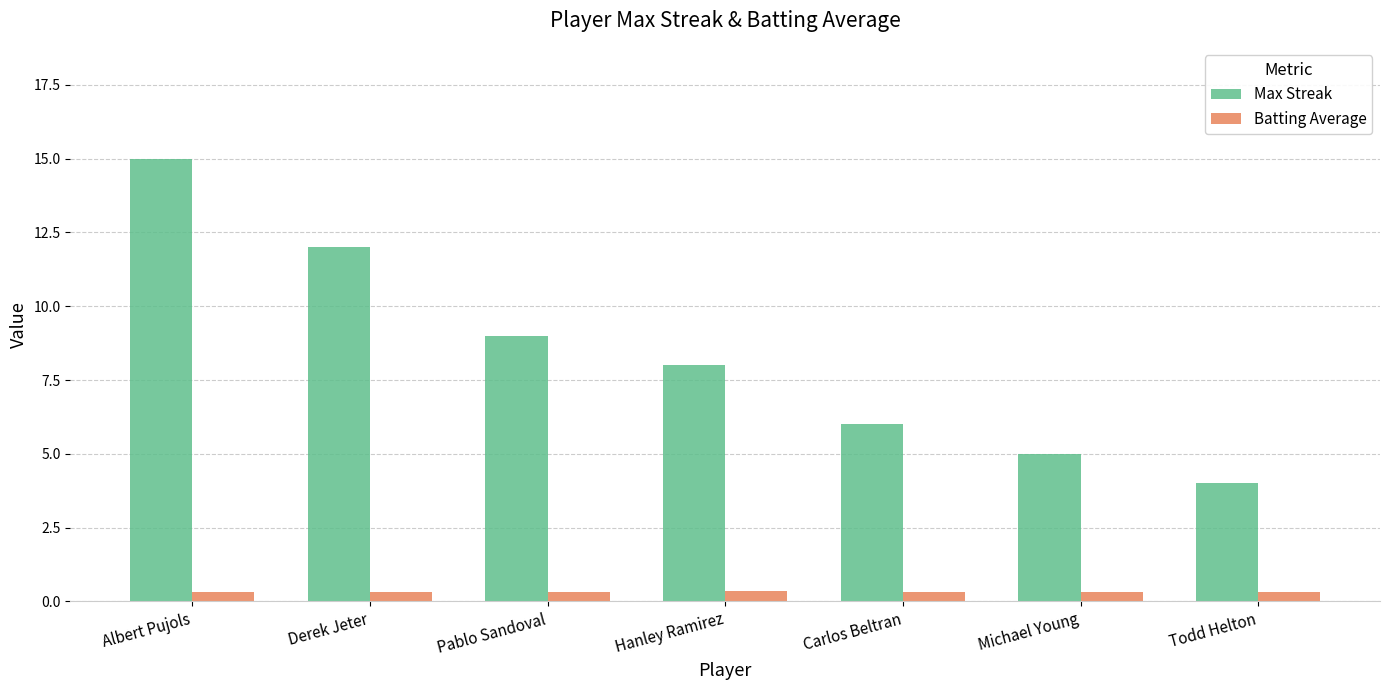

What is the sum of all Batting Average values?

2.3